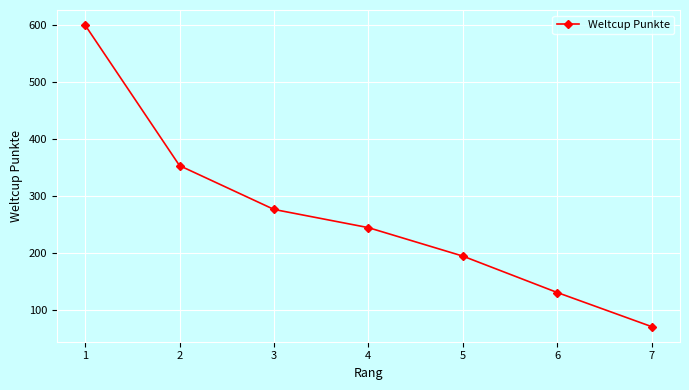

What is the maximum value shown in the chart?

600